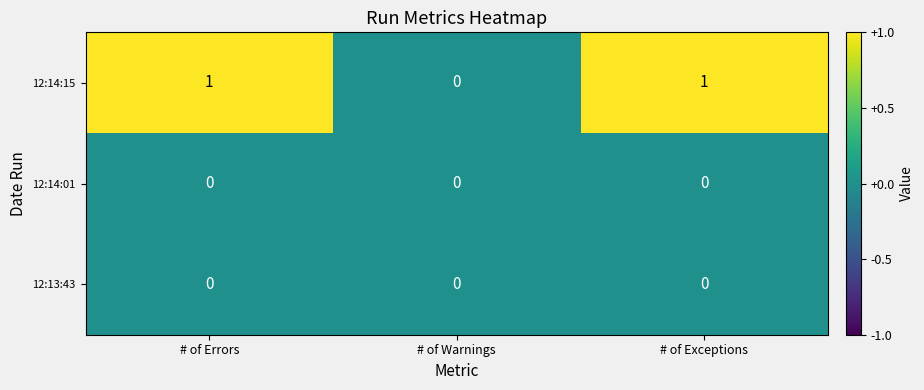

Which series has the largest total across all categories?

12:14:15